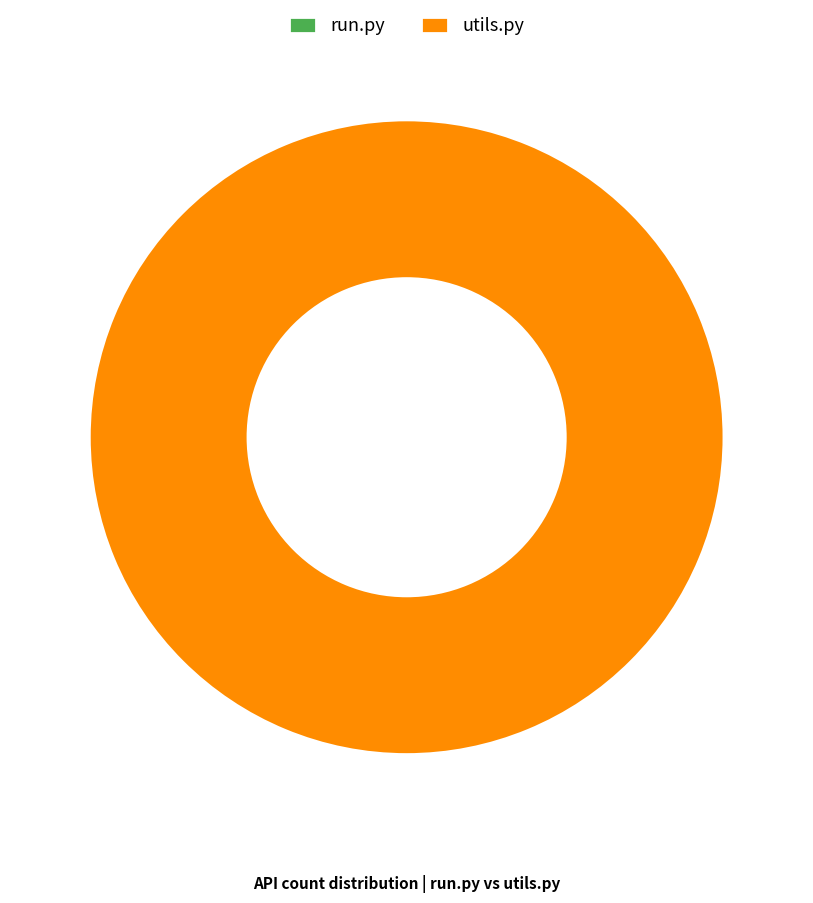

Is there a majority slice in this chart?

Yes